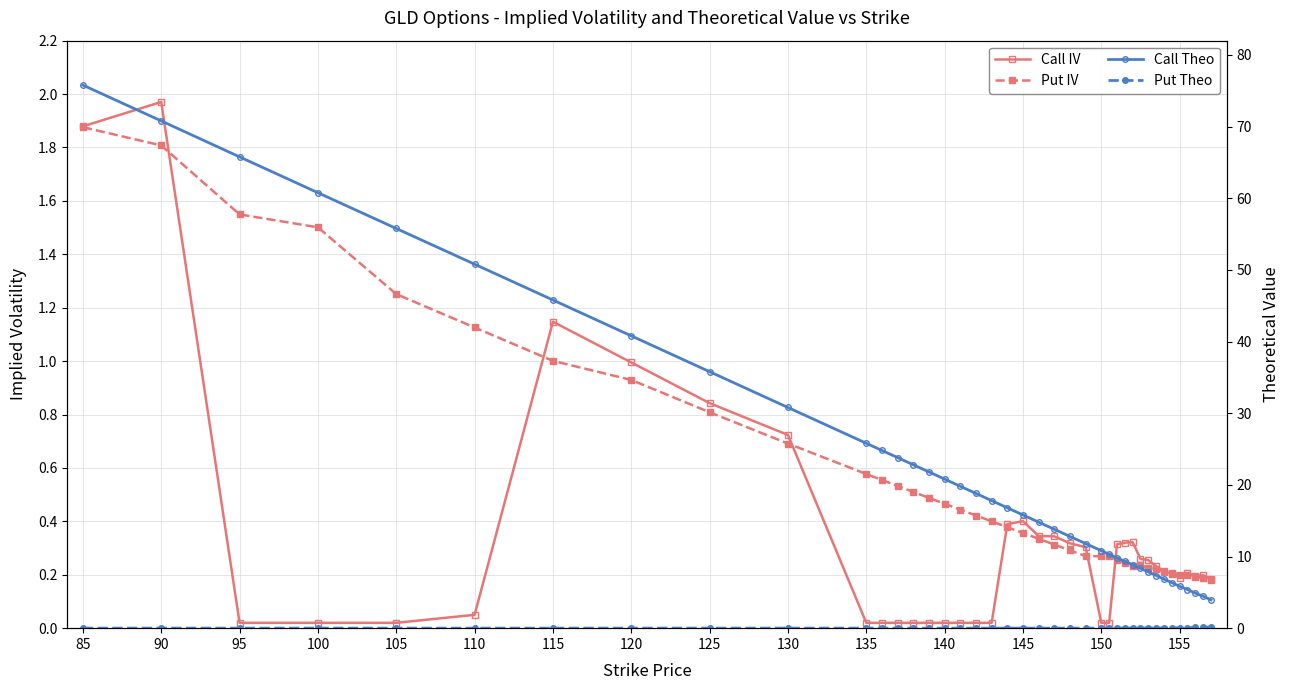

How many lines are shown in the chart?

4